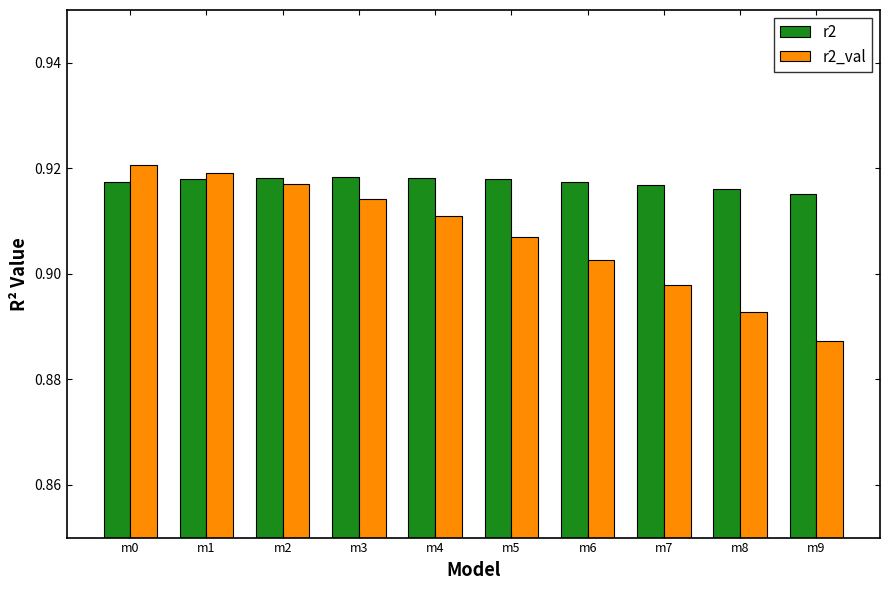

Rank the series by their maximum value, from highest to lowest.

r2_val, r2